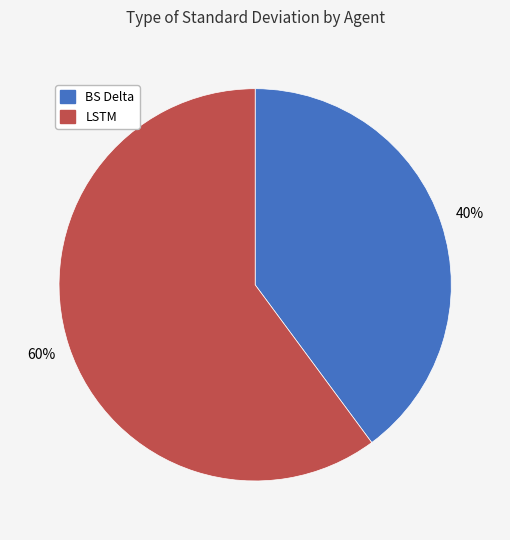

The BS Delta slice represents 52% of the pie. True or false?

False